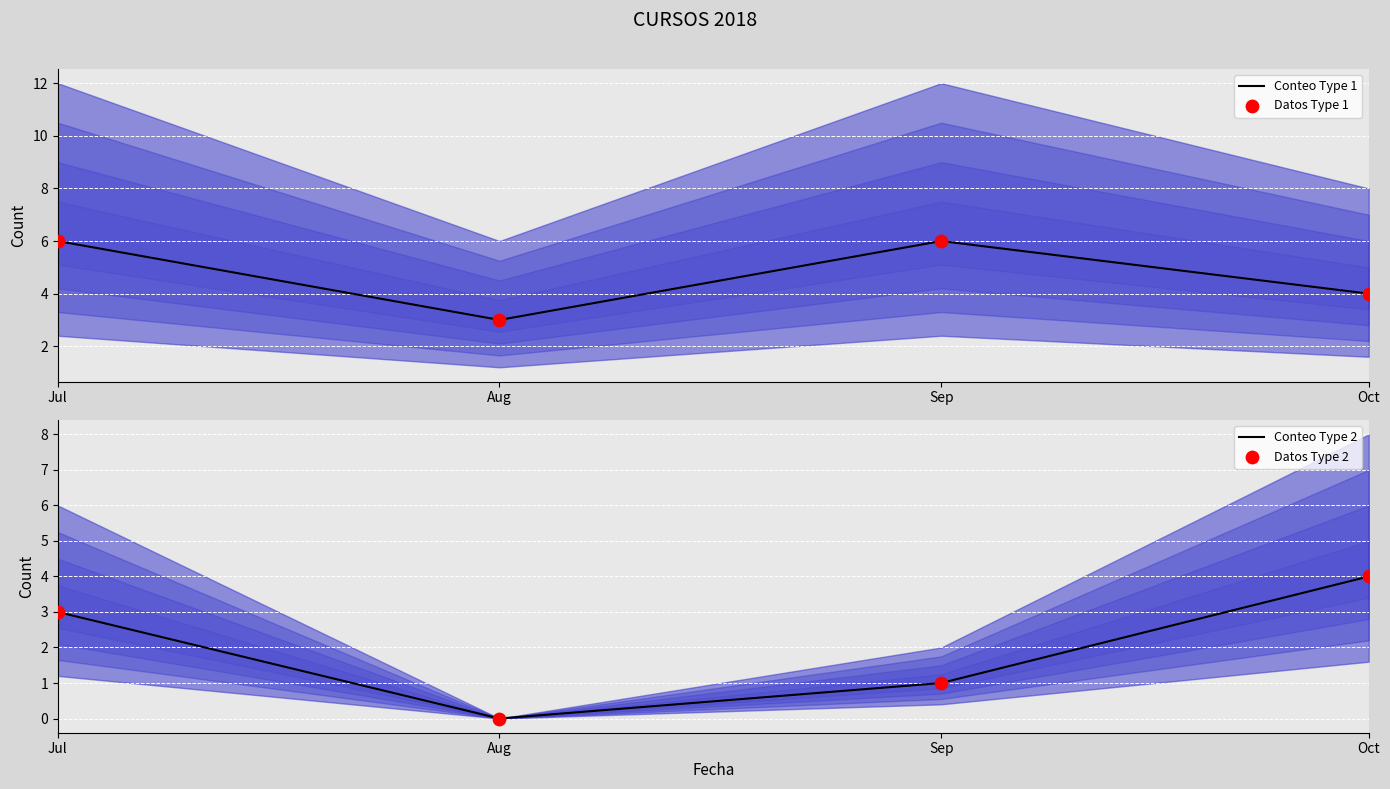

Which series has the widest spread of Y values?

Conteo Type 2